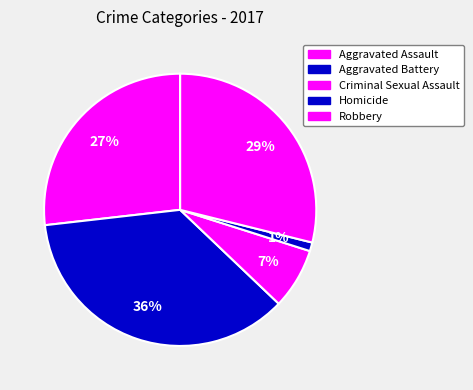

To the nearest percent, what is the combined percentage of Aggravated Battery and Robbery?

65%